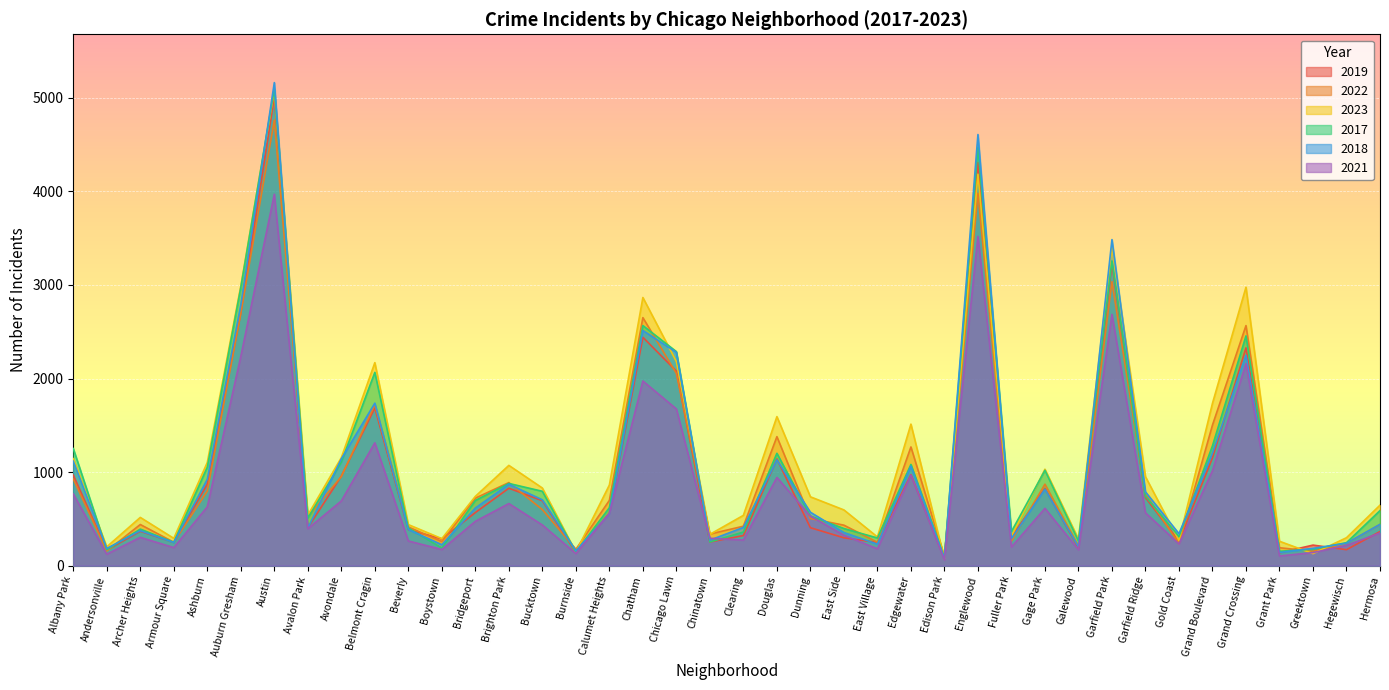

What is the label of the 11th point from the right?

Gage Park